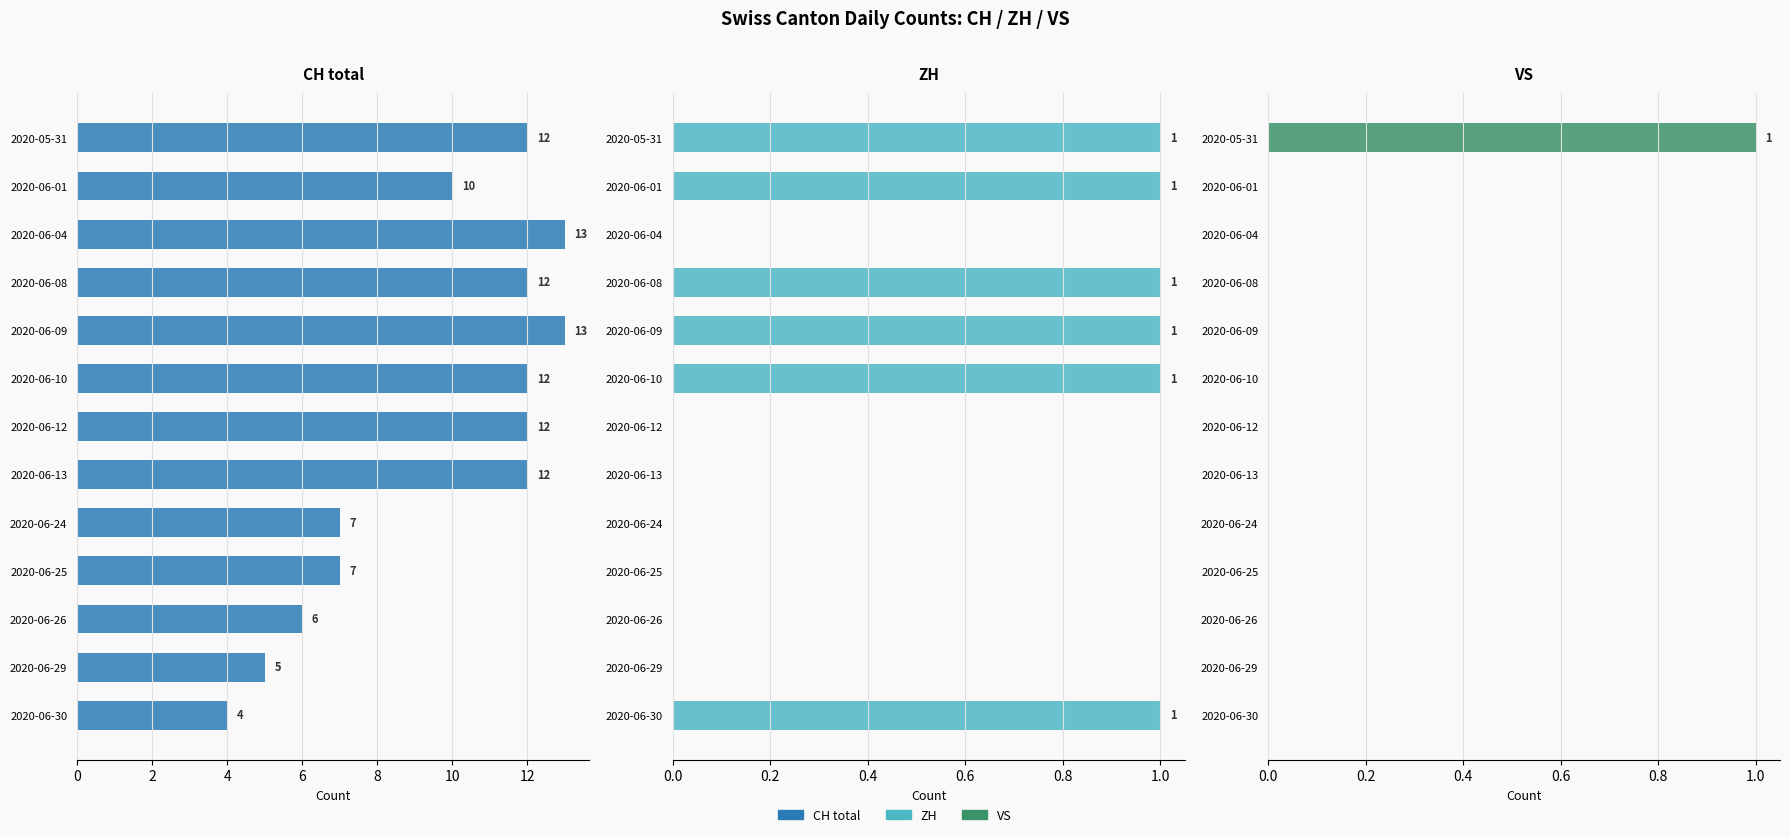

How many VS values are between 0 and 1?

13